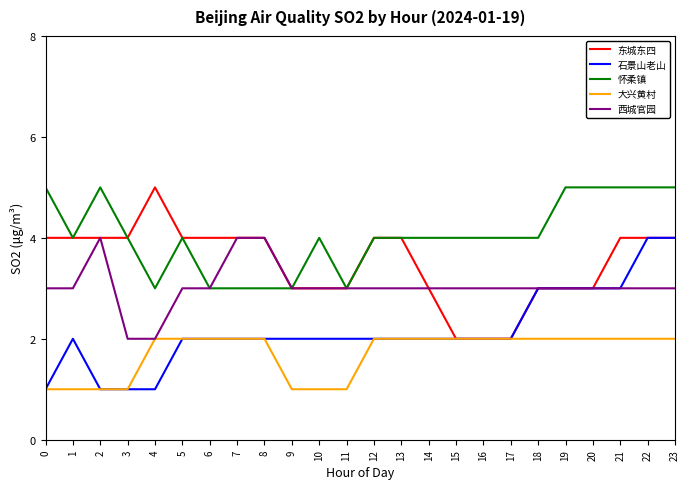

How many 怀柔镇 values are between 4 and 5?

18